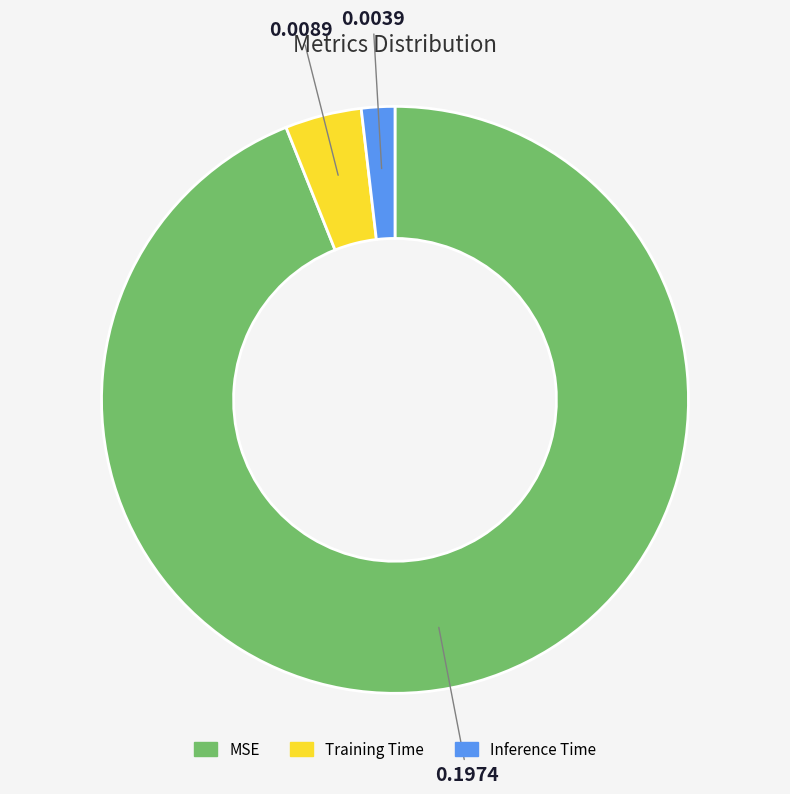

True or false: Inference Time accounts for 2% of the total.

True